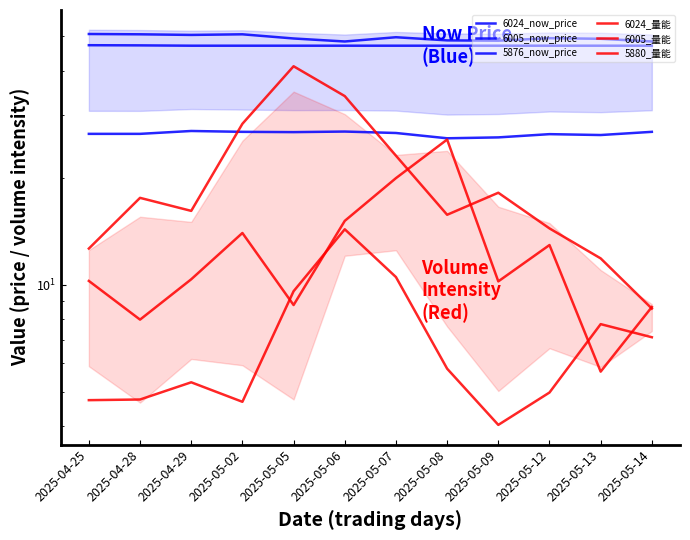

Rank the series by their maximum value, from highest to lowest.

6024_now_price, 5876_now_price, 6024_量能, 6005_now_price, 5880_量能, 6005_量能